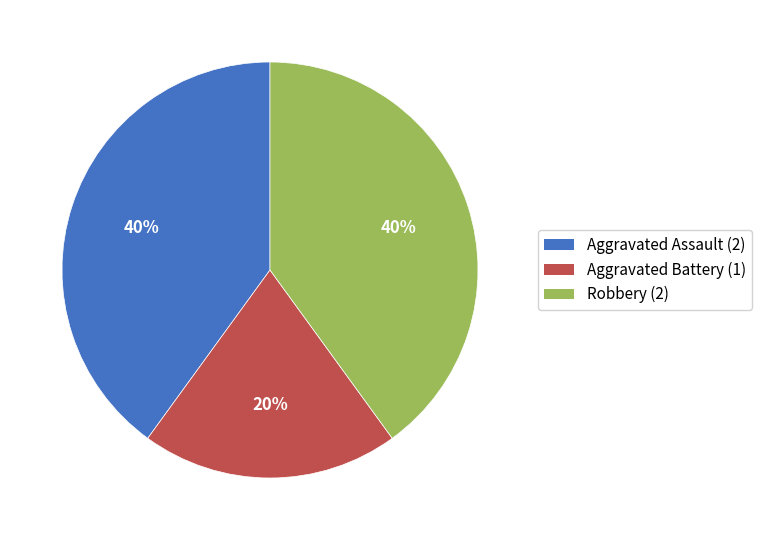

Which has a higher value, Aggravated Assault or Aggravated Battery?

Aggravated Assault